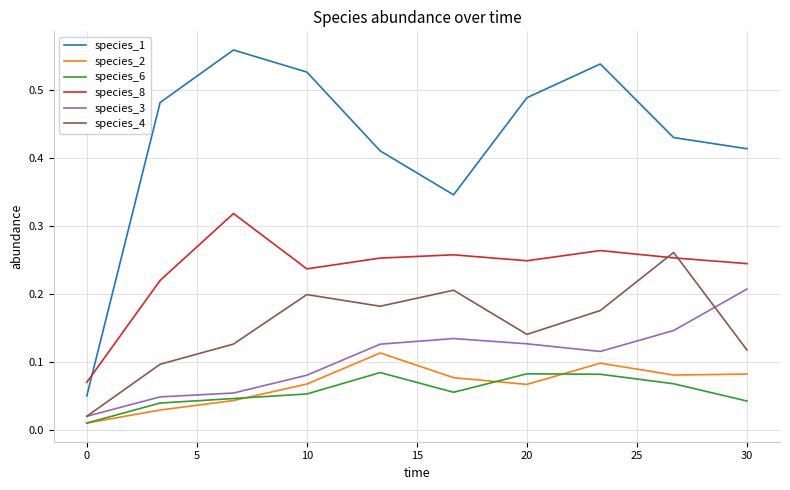

Rank the series by their maximum value, from highest to lowest.

species_1, species_8, species_4, species_3, species_2, species_6